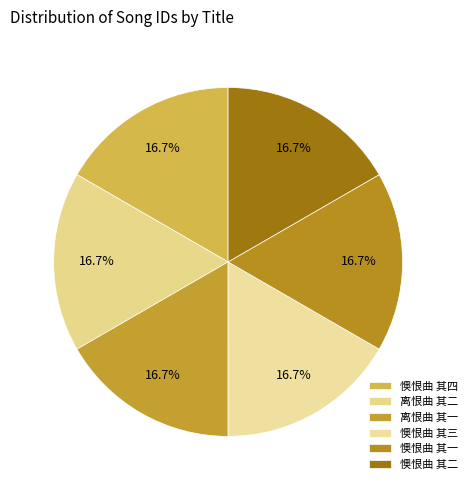

What is the total percentage of 懊恨曲 其一 and 懊恨曲 其四?

33.3%